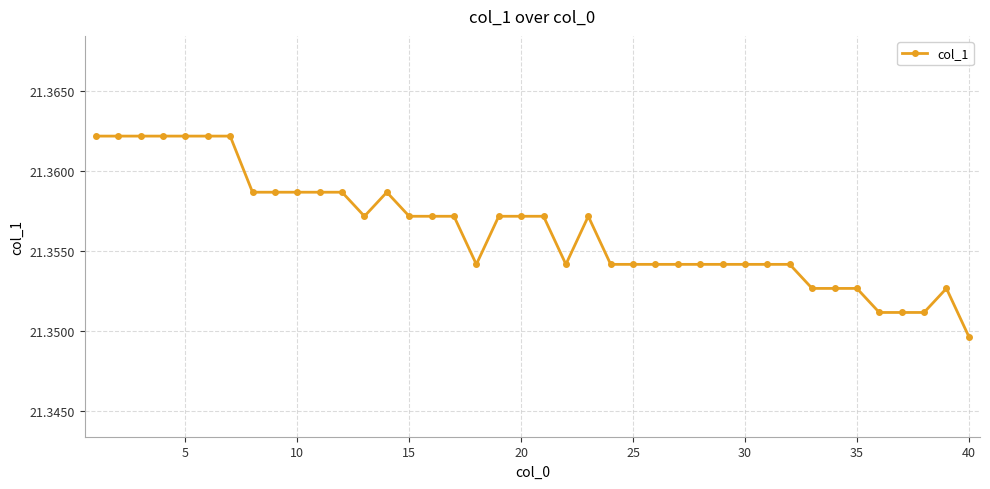

What is the sum of all values?

854.3